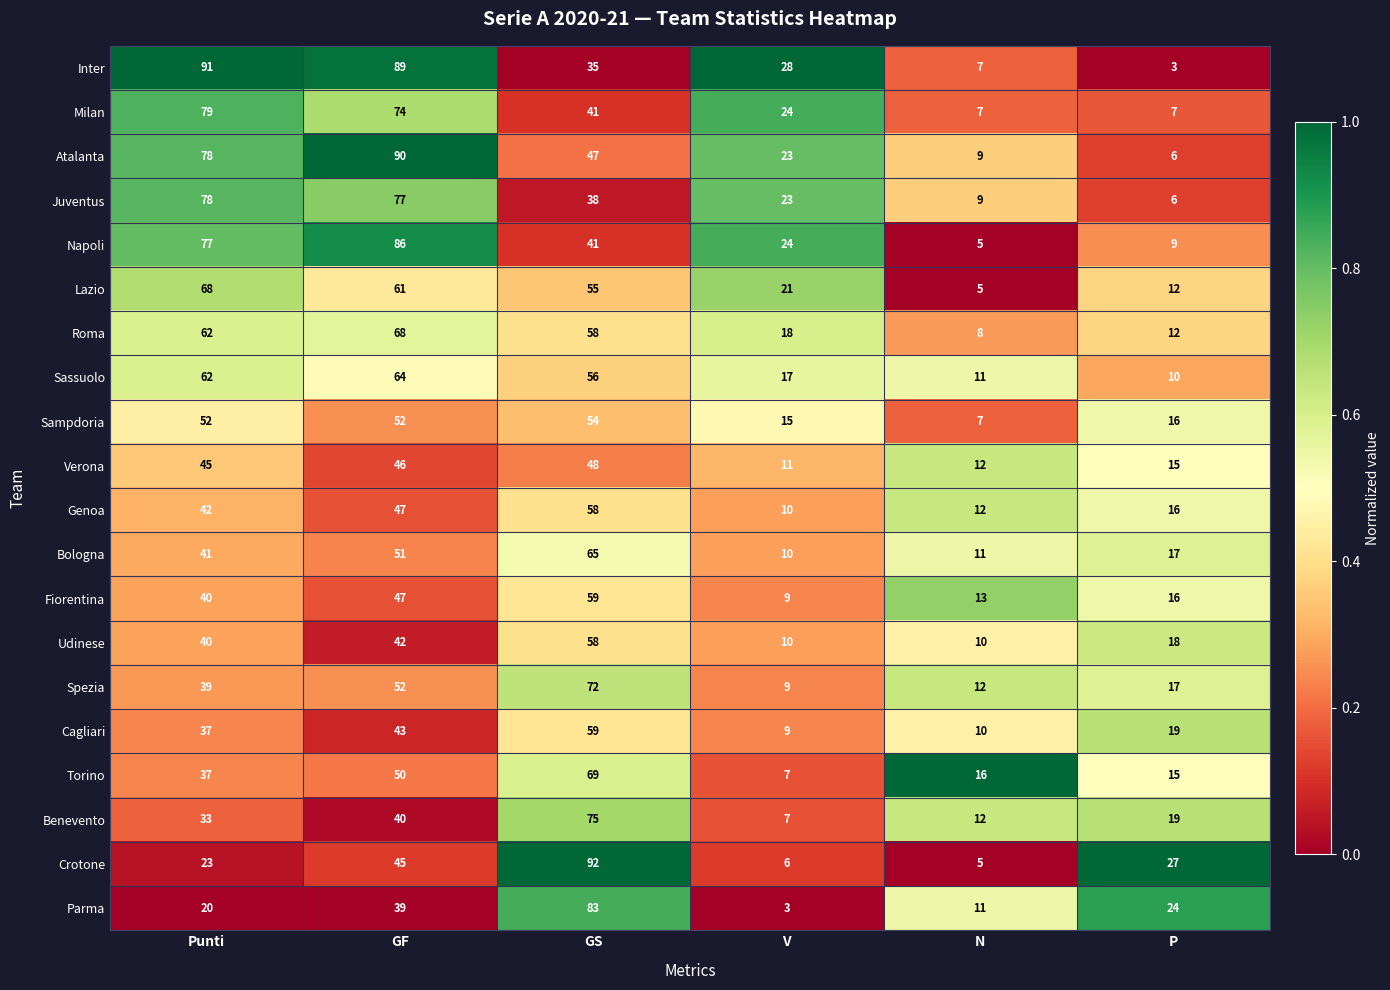

What is the difference between the second highest and minimum values in the Udinese series?

32